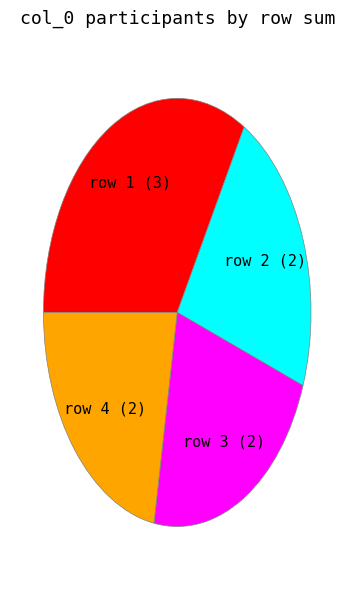

Is there any slice that represents more than half of the pie?

No